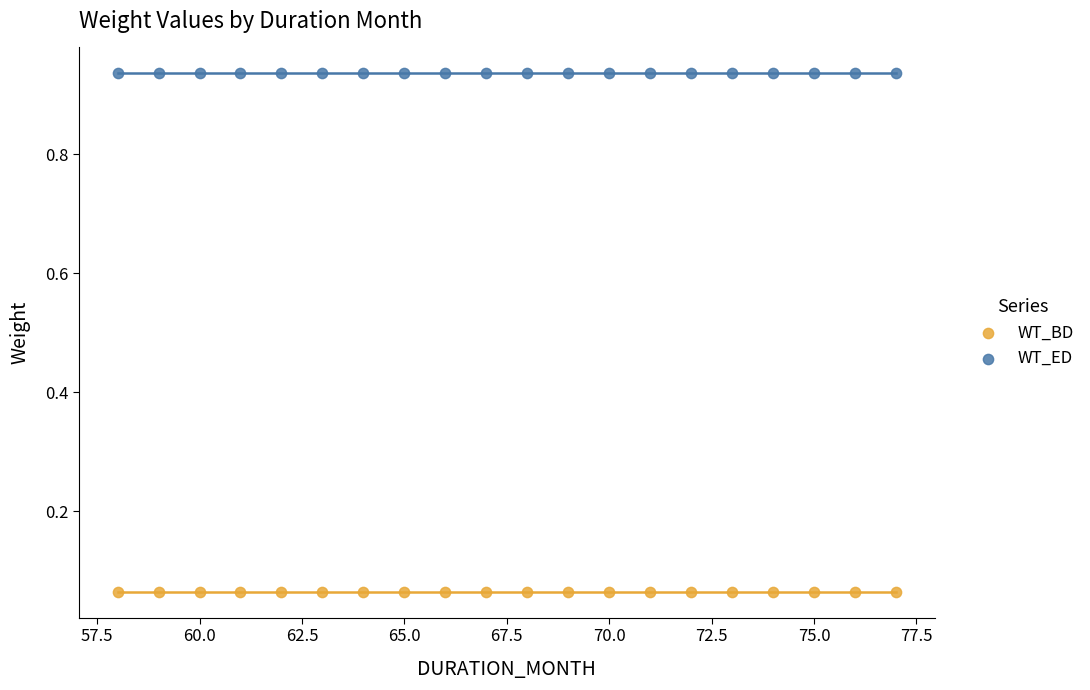

Which series contains the lowest Y value?

WT_BD